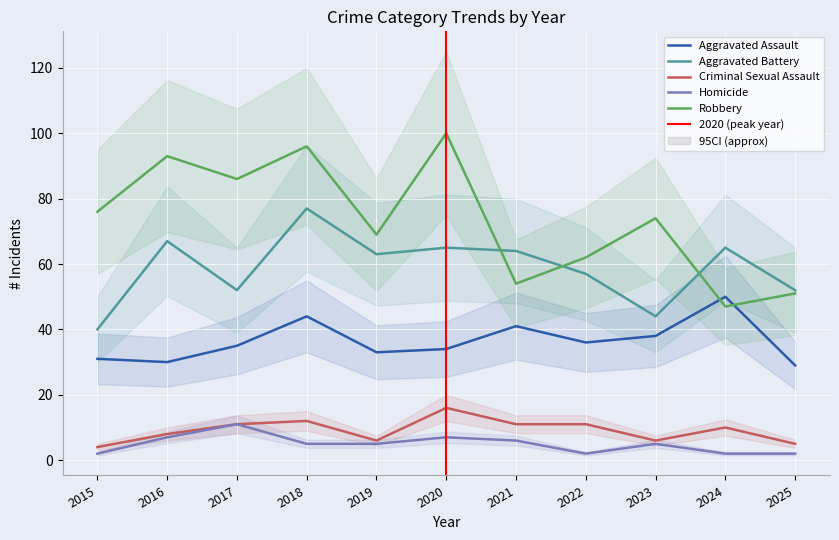

At which category does Criminal Sexual Assault reach its first local peak?

2018